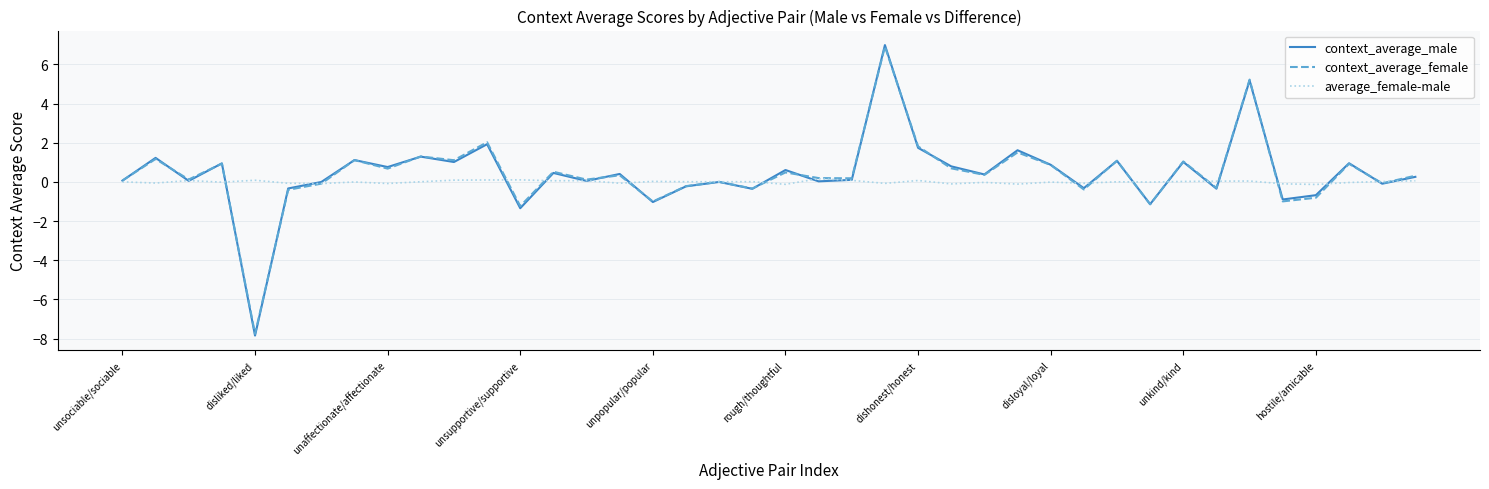

Which series has the widest spread of values?

context_average_male